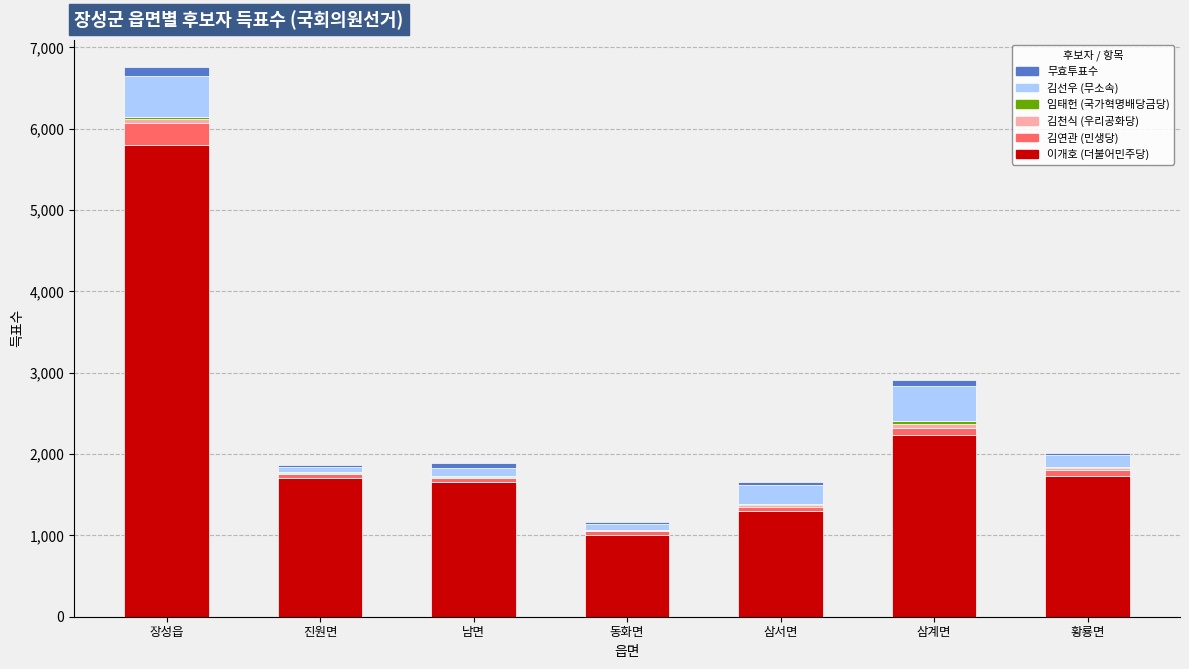

Which category has the highest value in the 이개호 (더불어민주당) series?

장성읍